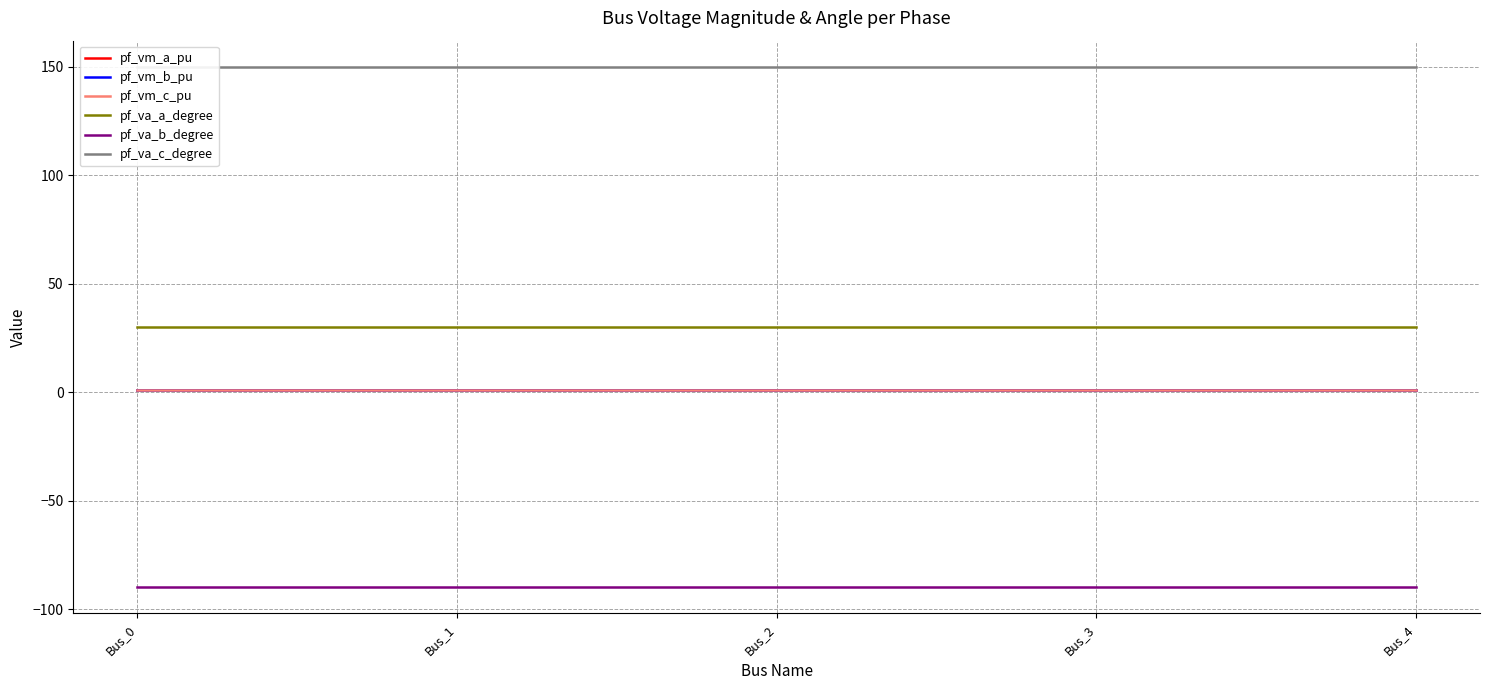

Does the chart have visible grid lines?

Yes